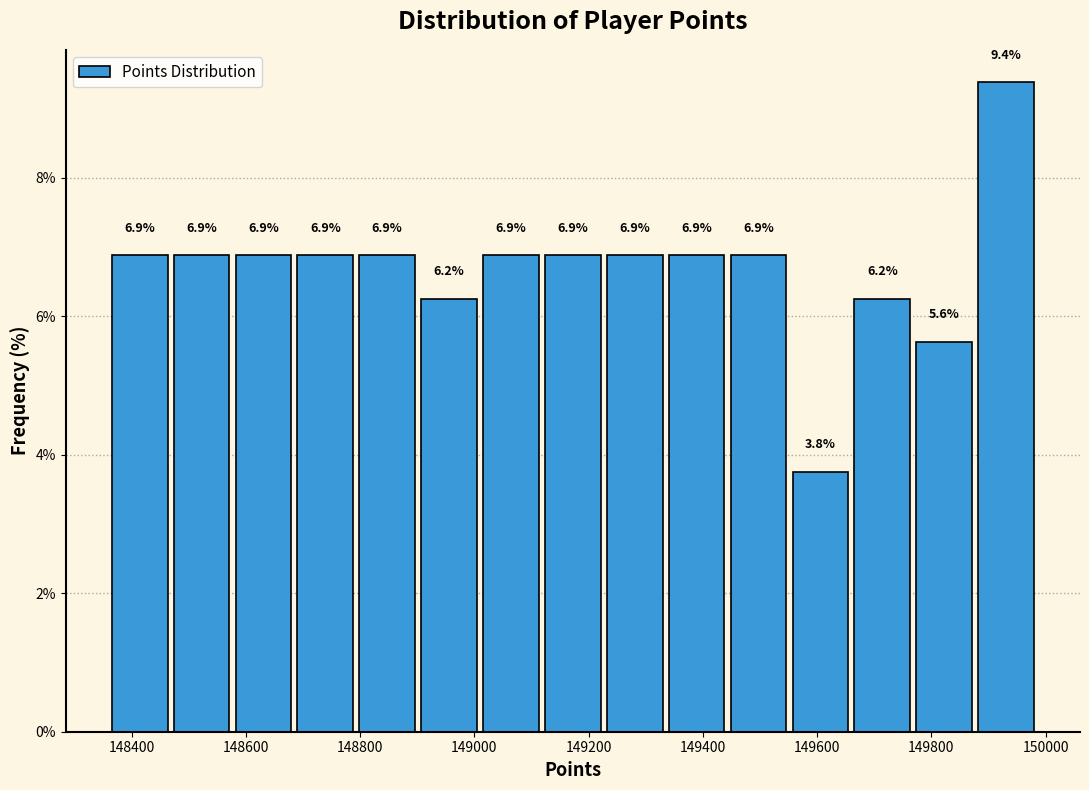

Over which range of the x-axis is the bar tallest?

149880 to 149980